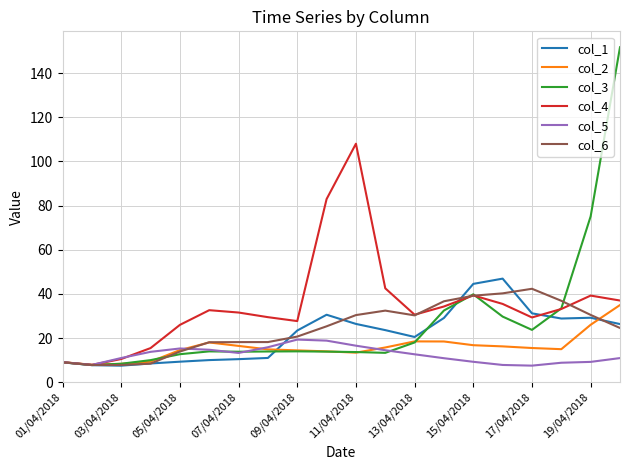

What is the smallest value displayed?

7.5